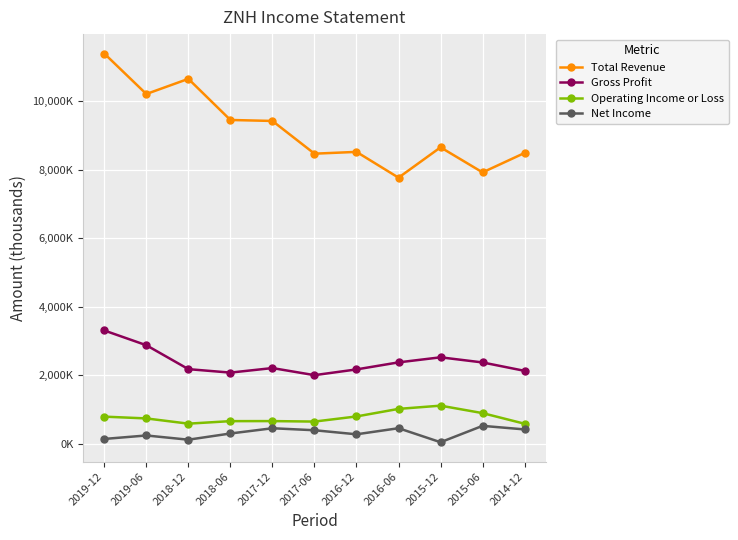

What are all the series names shown in the legend?

Total Revenue, Gross Profit, Operating Income or Loss, Net Income